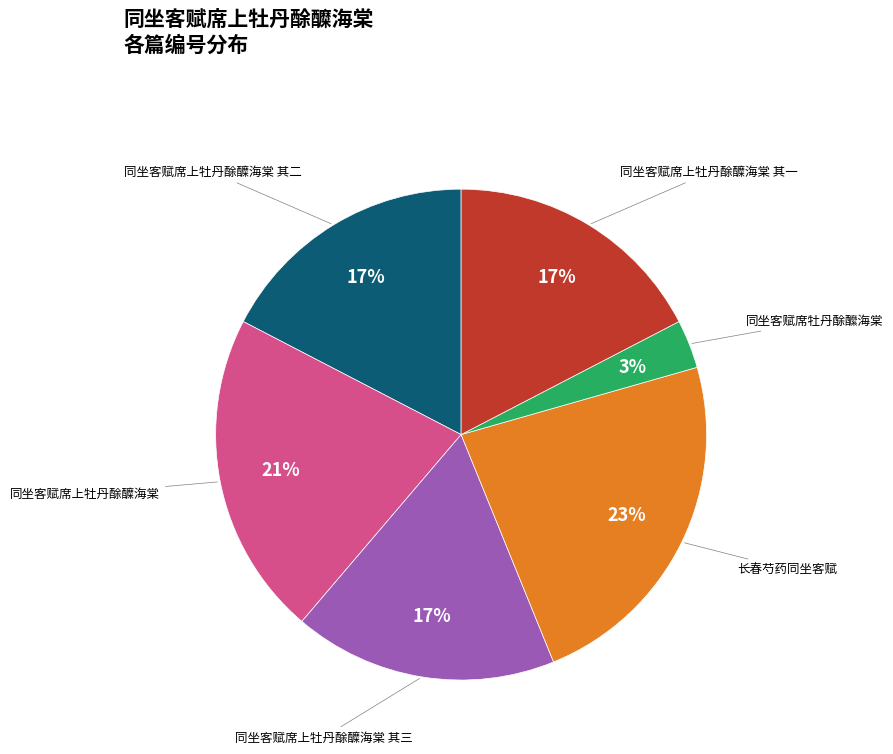

How many slices are in this pie chart?

6